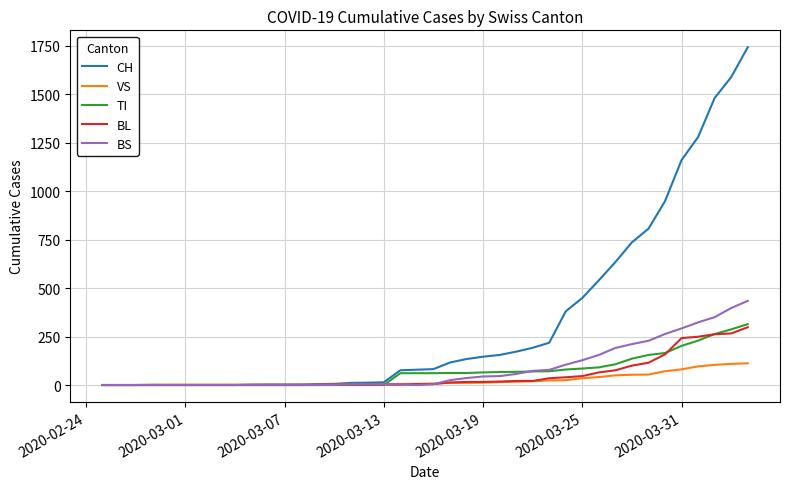

What is the maximum value shown in the chart?

1742